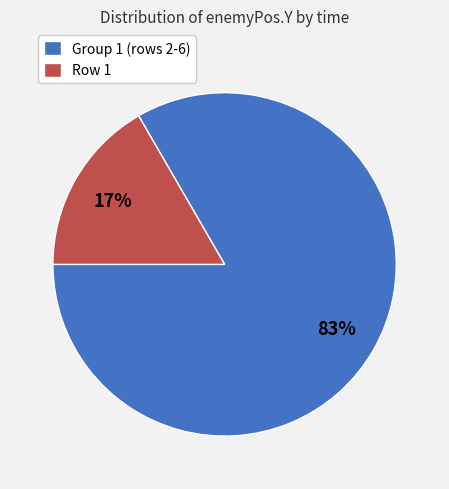

Is there a majority slice in this chart?

Yes